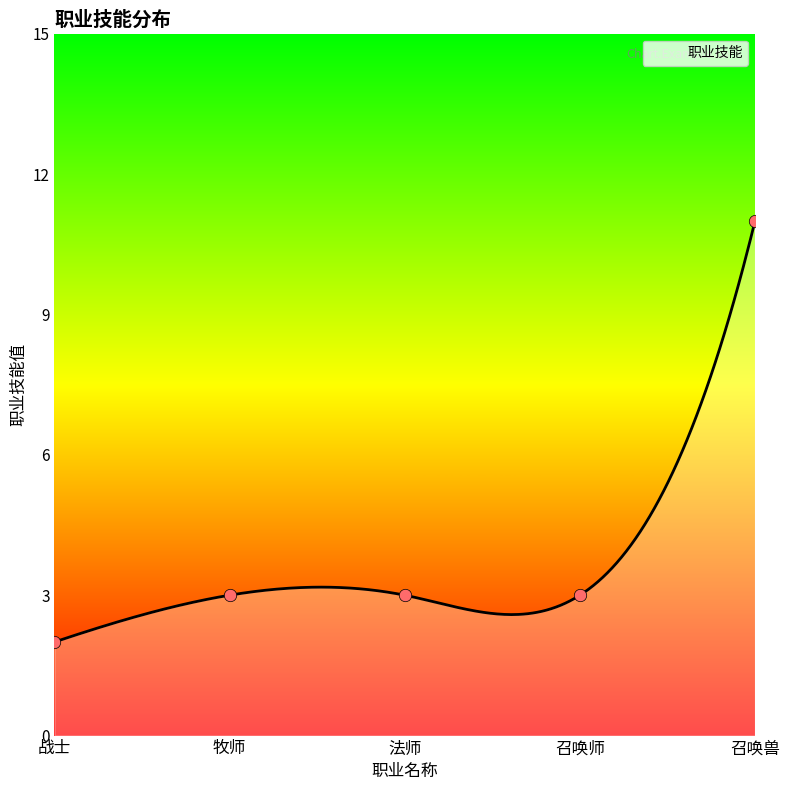

Between 战士 and 牧师, which is larger?

牧师